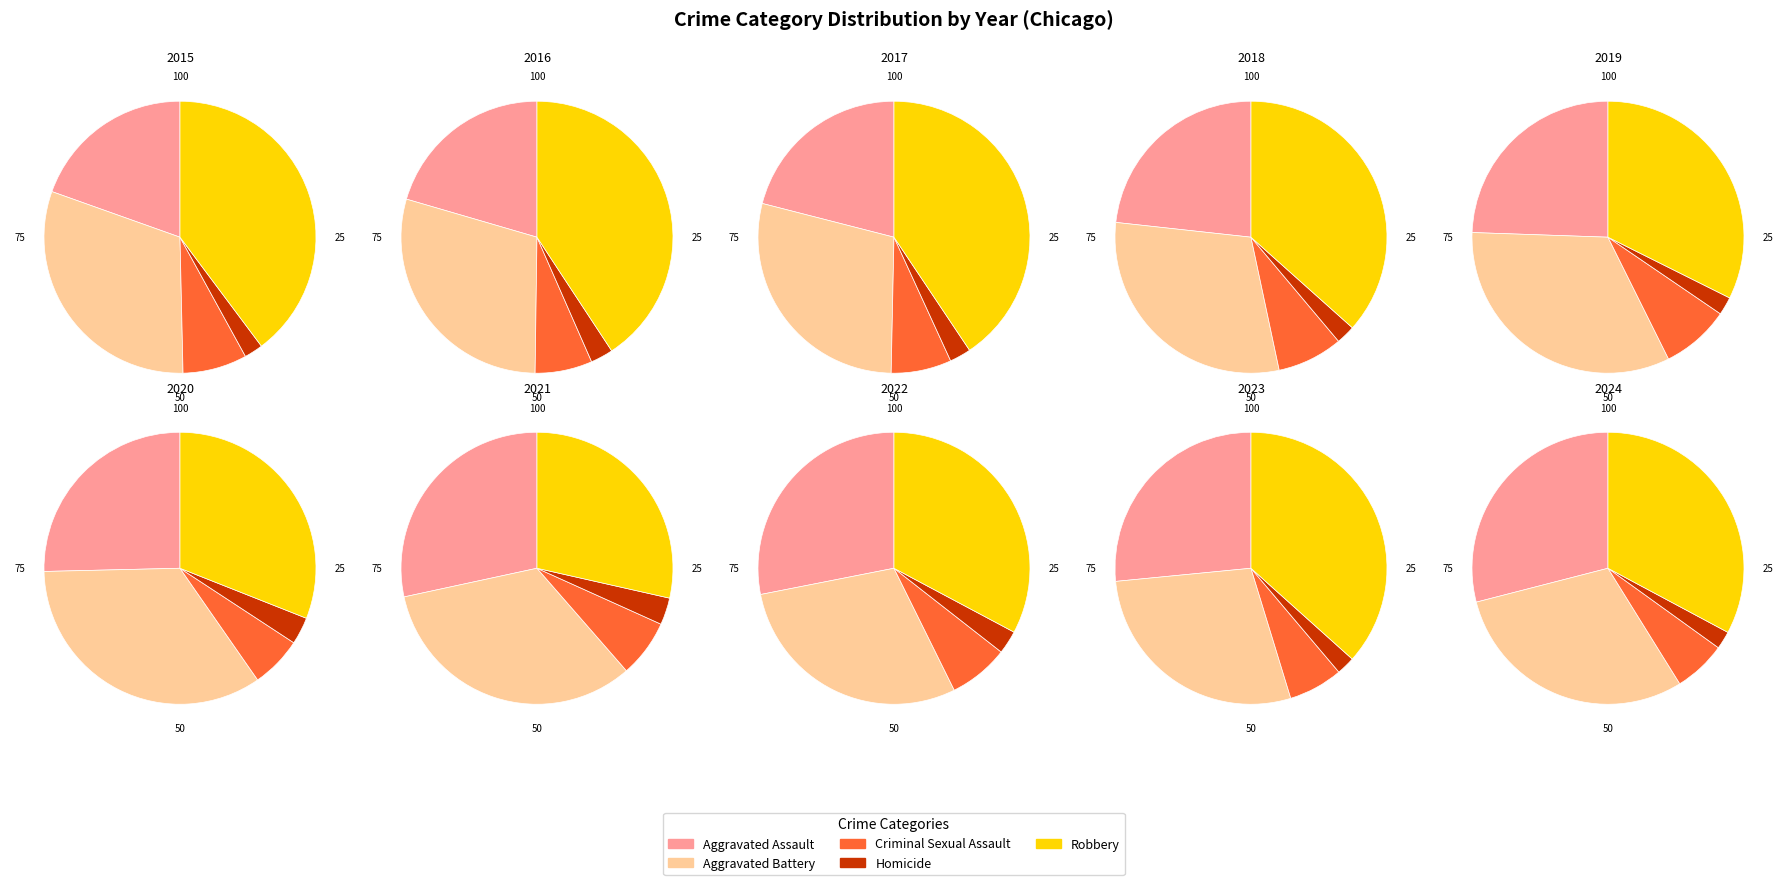

How many slices are in this pie chart?

5